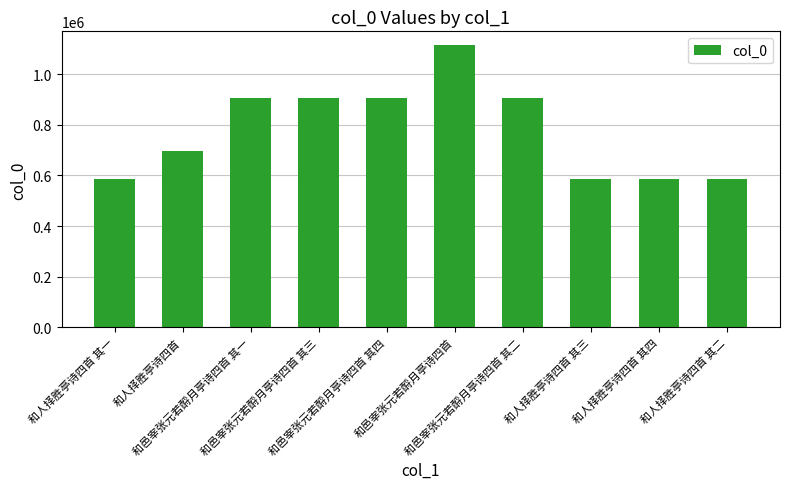

Are the bars grouped side by side (vs. stacked)?

No